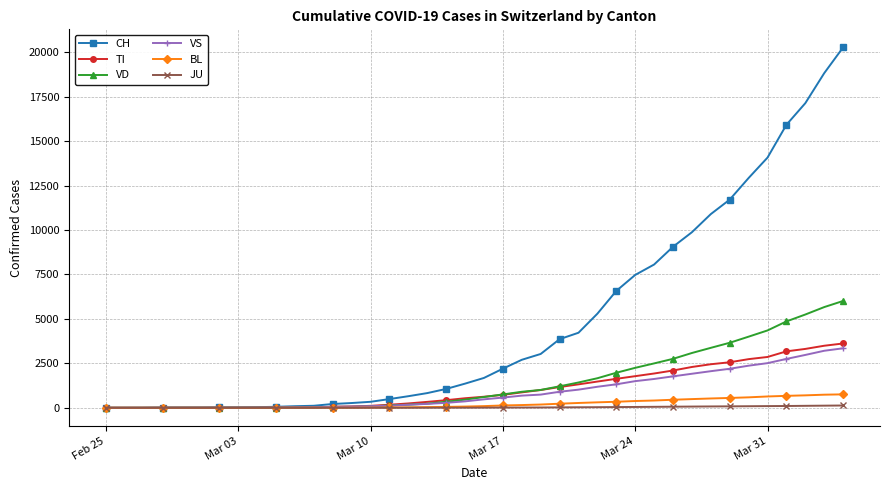

What is the highest value of the VD series?

6010